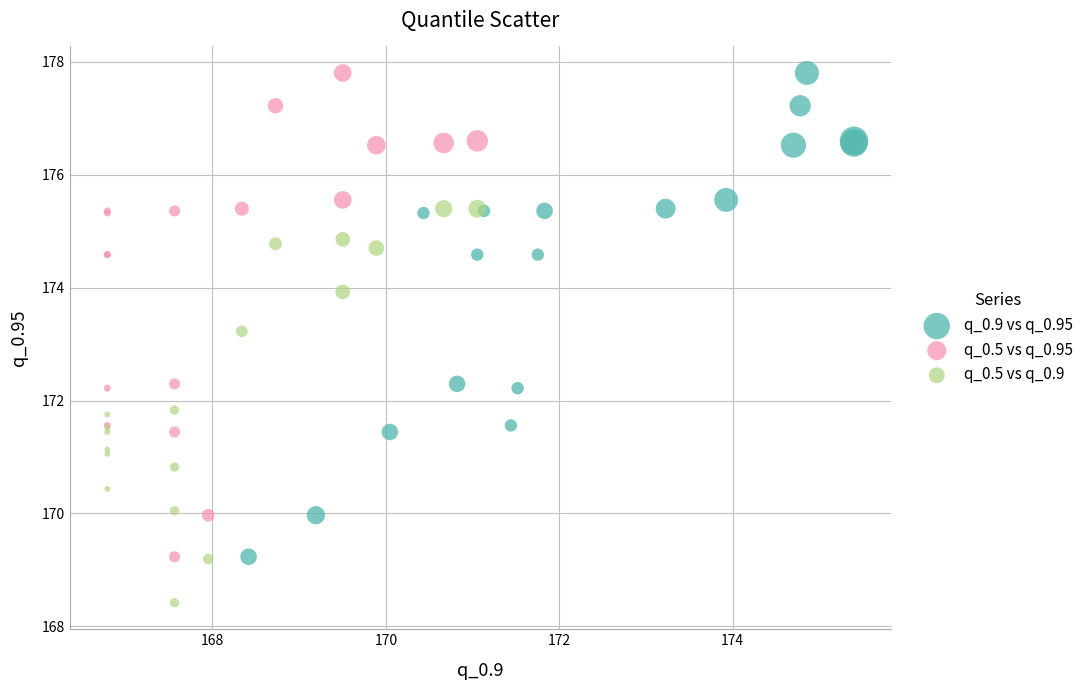

Which series reaches the minimum Y coordinate?

q_0.5 vs q_0.9